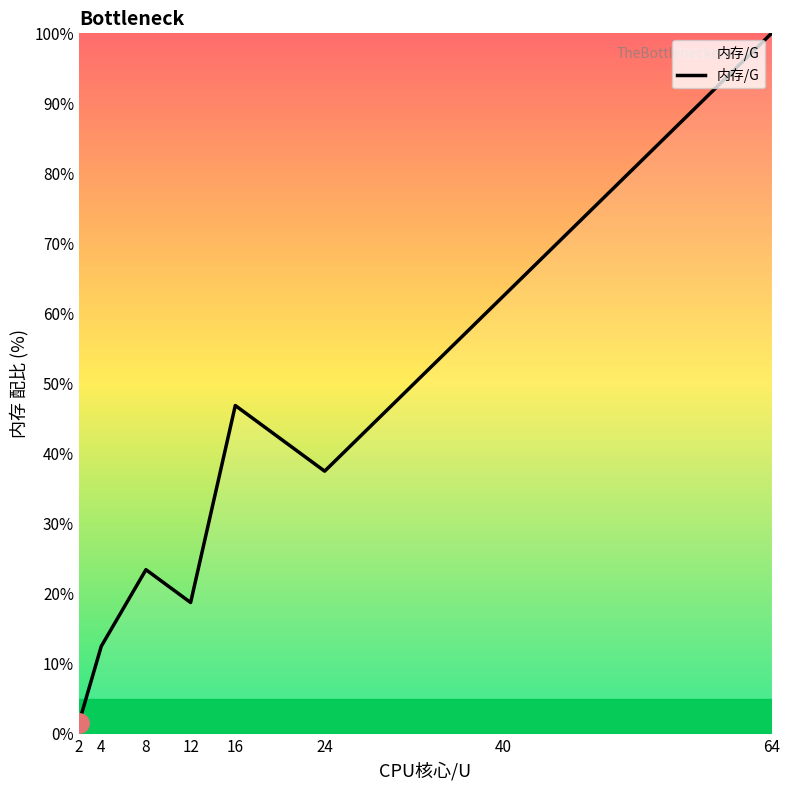

Which has a higher value, 40 or 8?

40